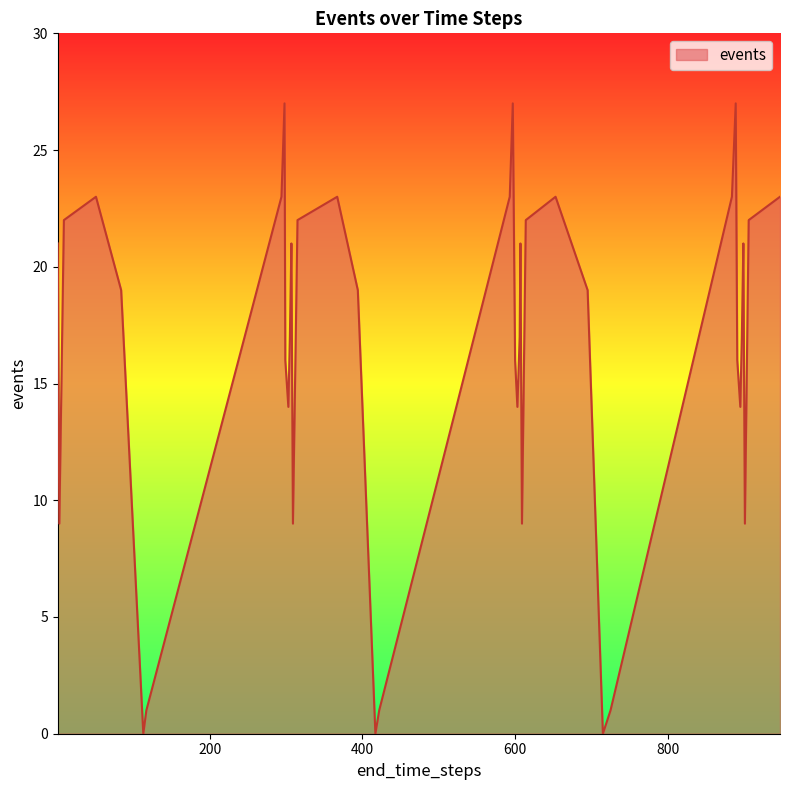

How many lines are shown in the chart?

1